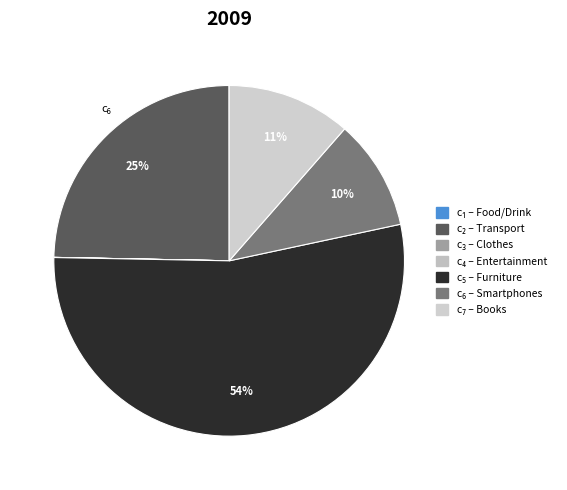

Count the number of slices in the pie.

7